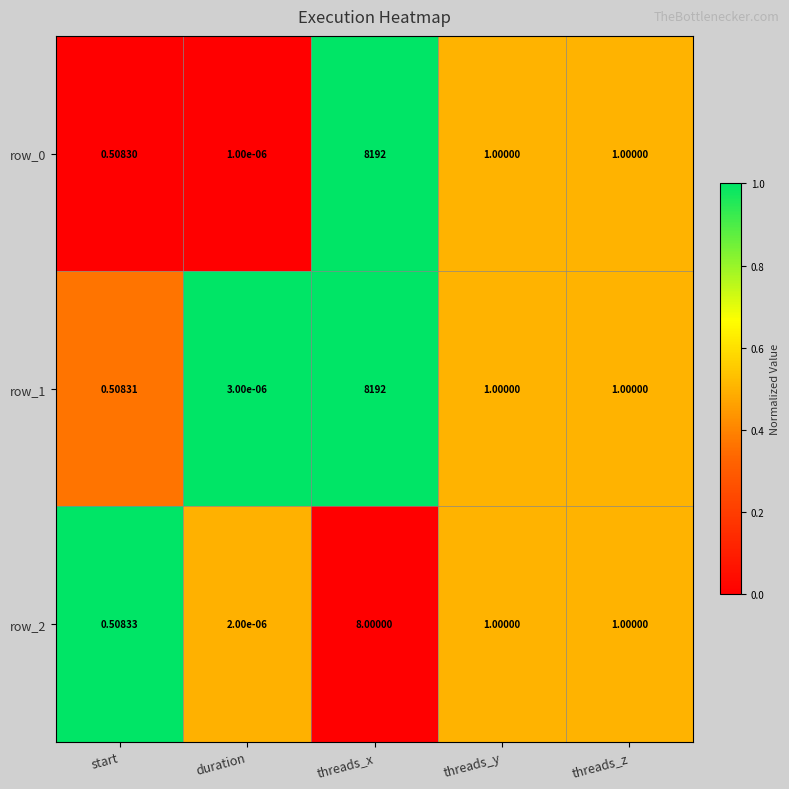

The row_0 series shows 1.8 at threads_x. True or false?

False